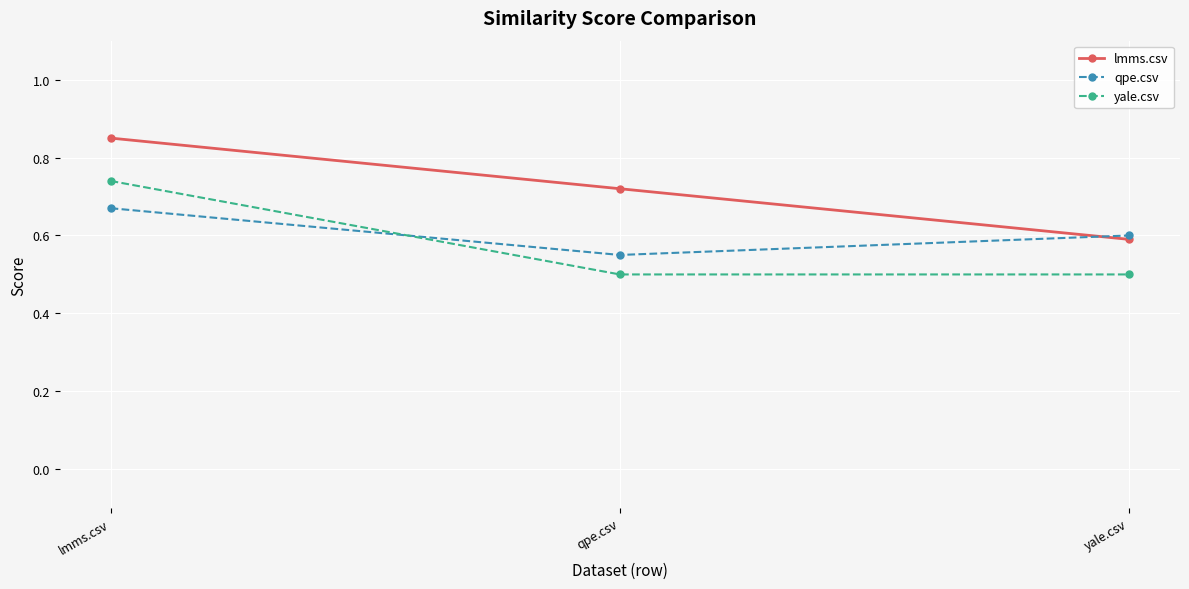

The value of qpe.csv at qpe.csv is 0.6. True or false?

True